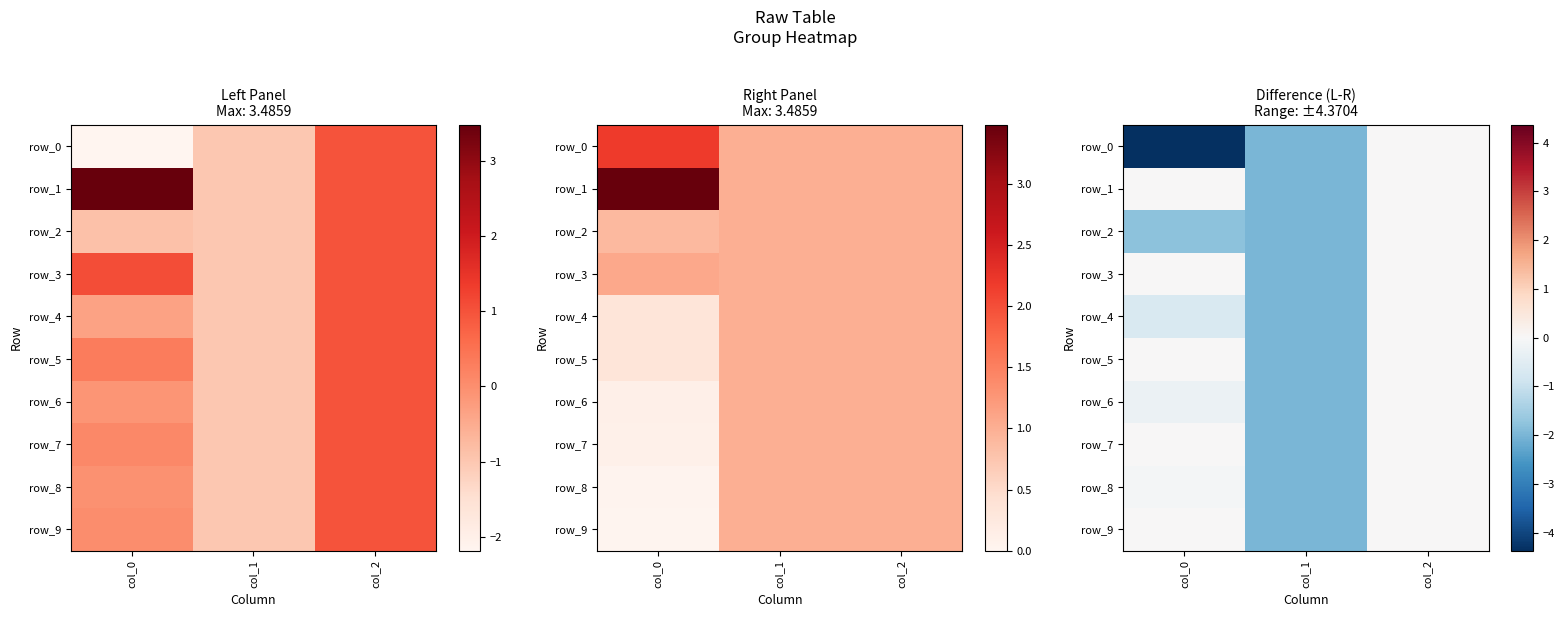

What is the difference between the row_6 values at col_2 and col_0?

0.2